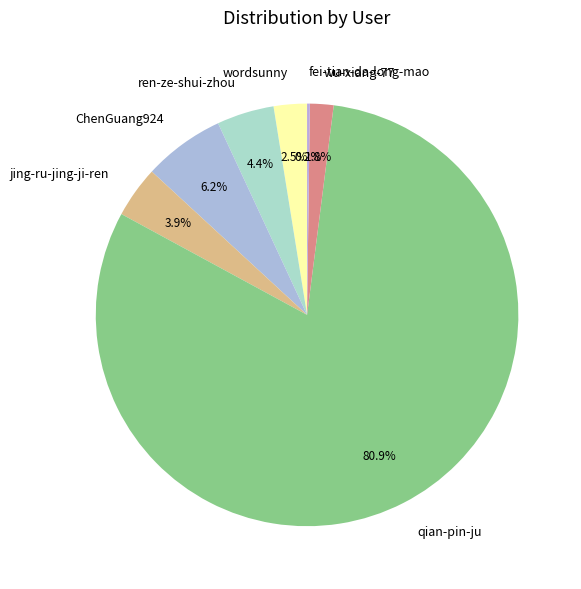

What is the ratio of the value at wu-xiang-77 to the value at ren-ze-shui-zhou?

0.4